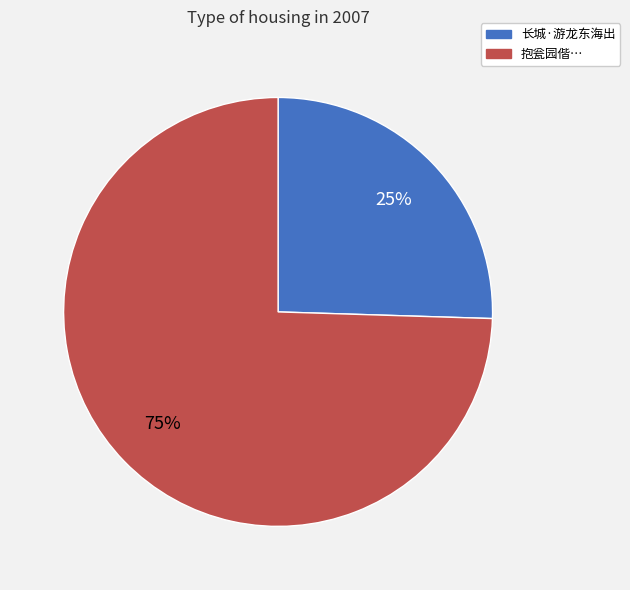

To the nearest percent, what is the average slice percentage?

50%